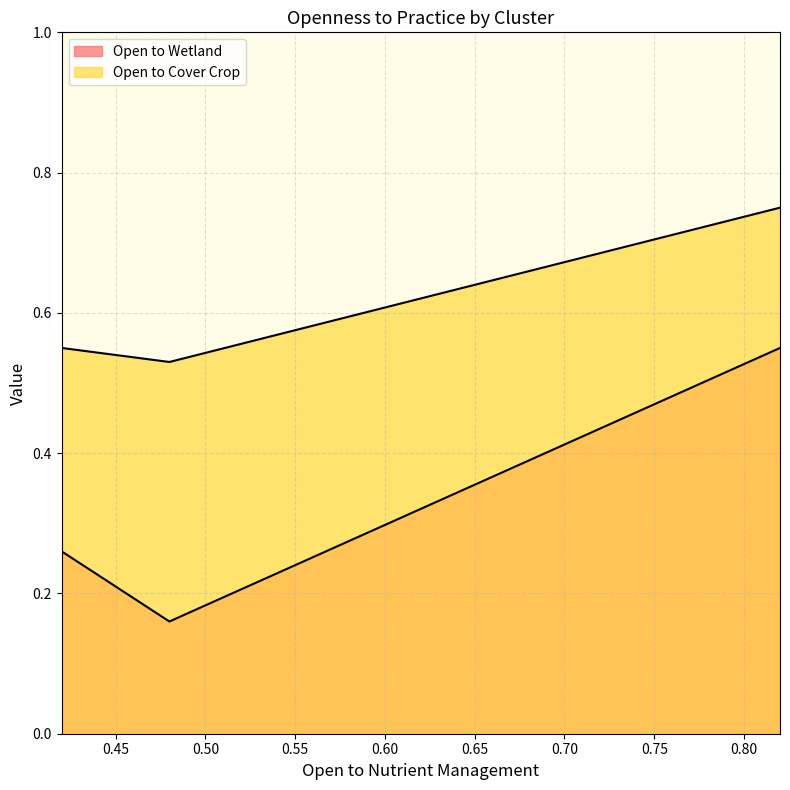

What is the difference between the Open to Wetland values at 0.48 and 0.82?

0.4